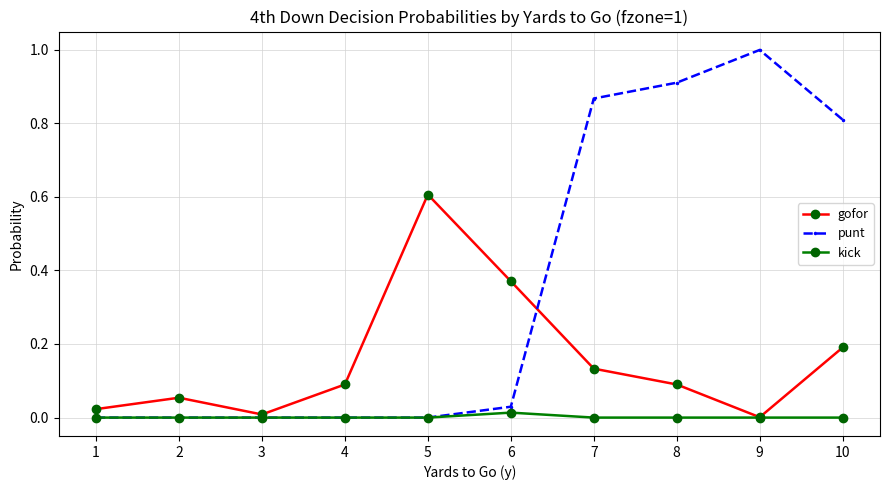

Which label corresponds to the largest value in the chart?

9